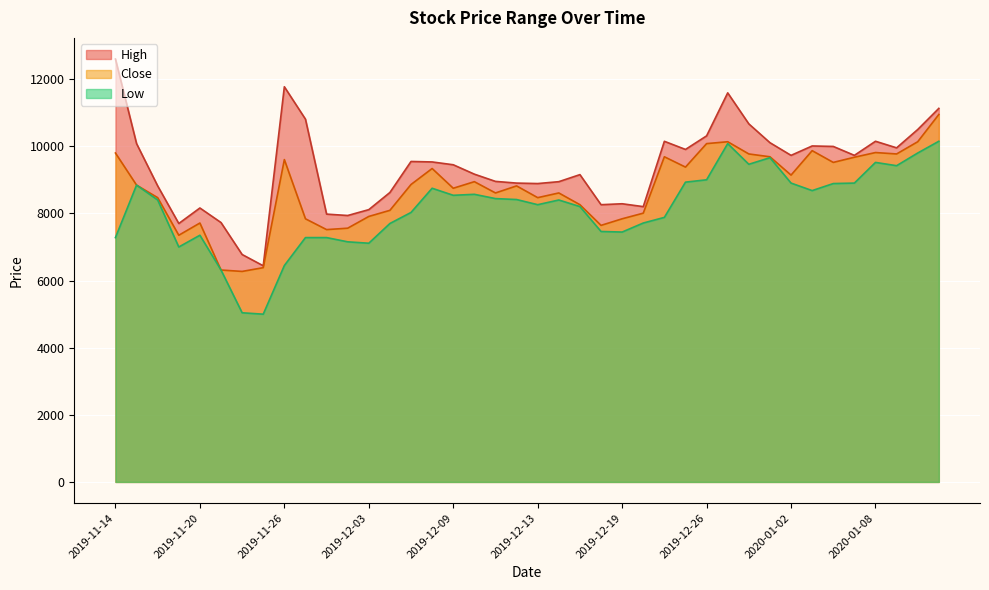

At 2019-12-10, list the series in order from smallest to largest.

Low, Close, High